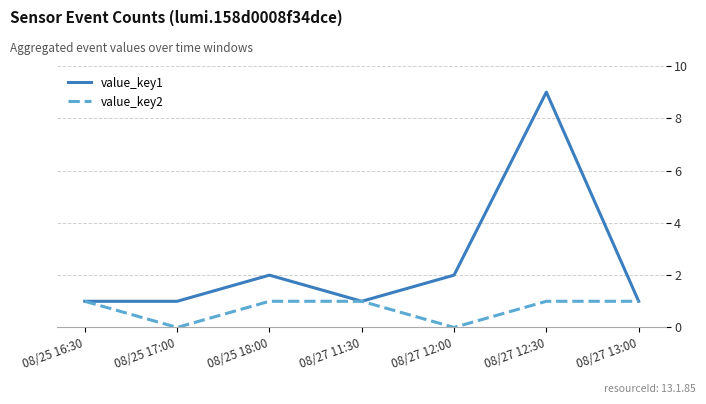

What is the difference between the value_key1 values at 08/25 18:00 and 08/27 11:30?

1